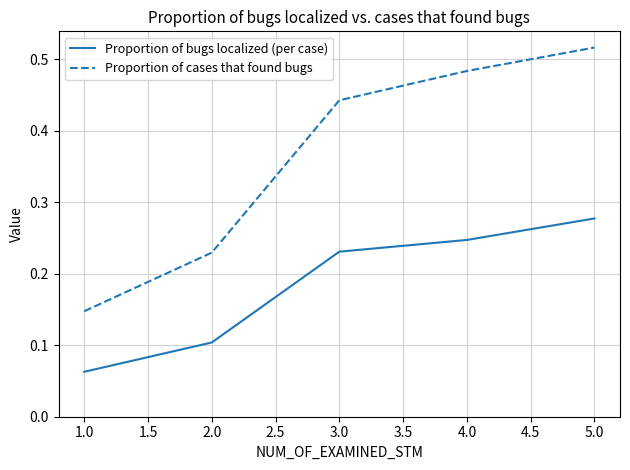

At which label is Proportion of cases that found bugs closest to 0?

1.0